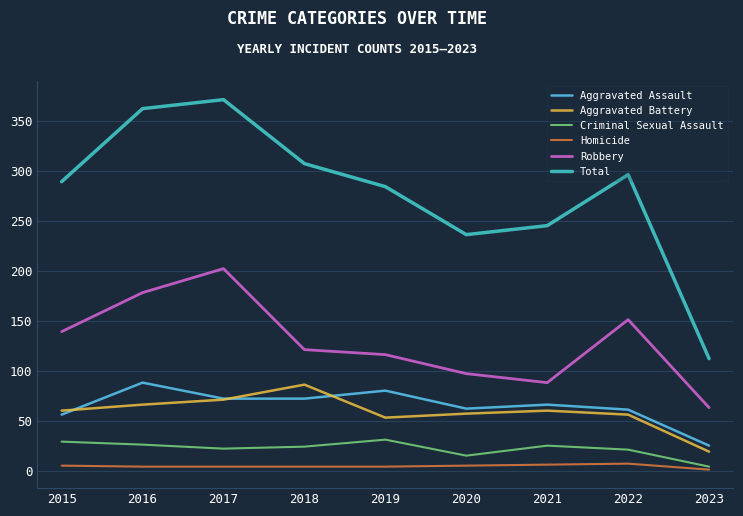

What is the difference between the maximum and minimum values in the Robbery series?

139